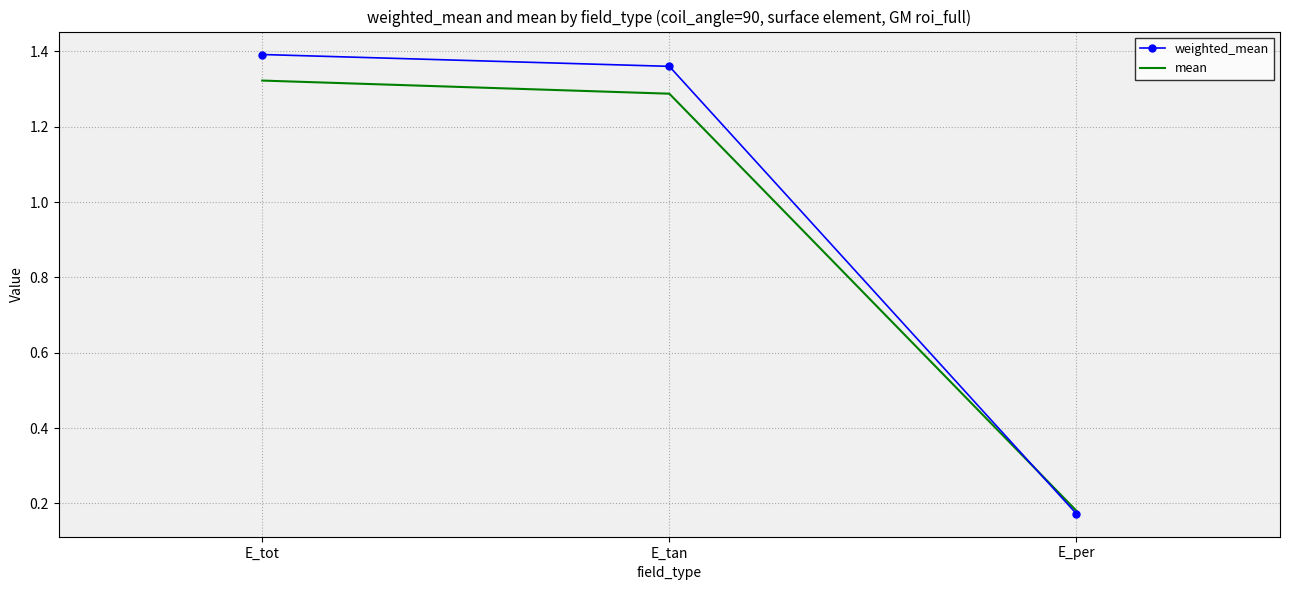

Which category has the lowest value across all series?

E_per